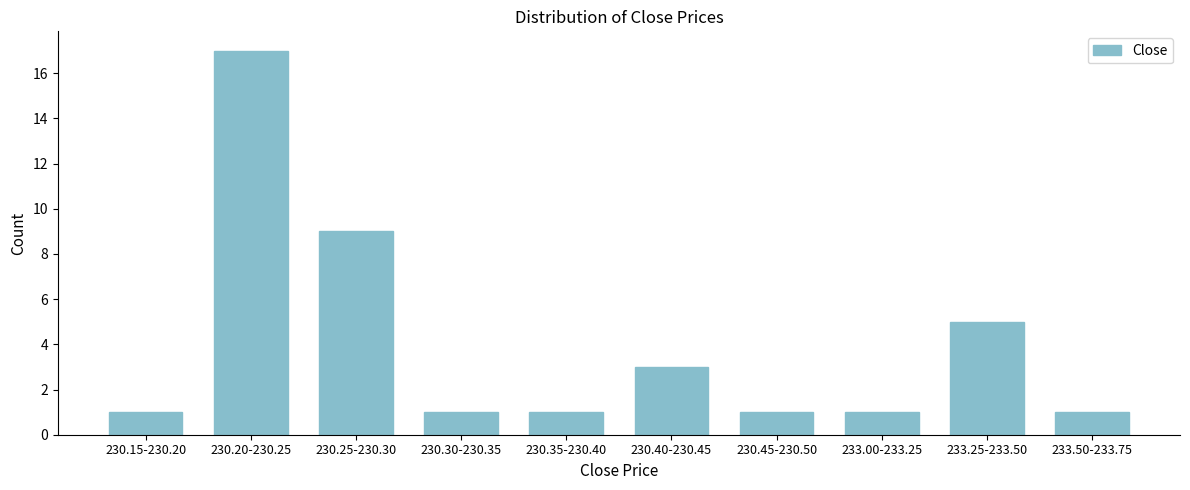

Reading left to right, transcribe all the data shown in this chart.

230.15-230.20=1	230.20-230.25=17	230.25-230.30=9	230.30-230.35=1	230.35-230.40=1	230.40-230.45=3	230.45-230.50=1	233.00-233.25=1	233.25-233.50=5	233.50-233.75=1